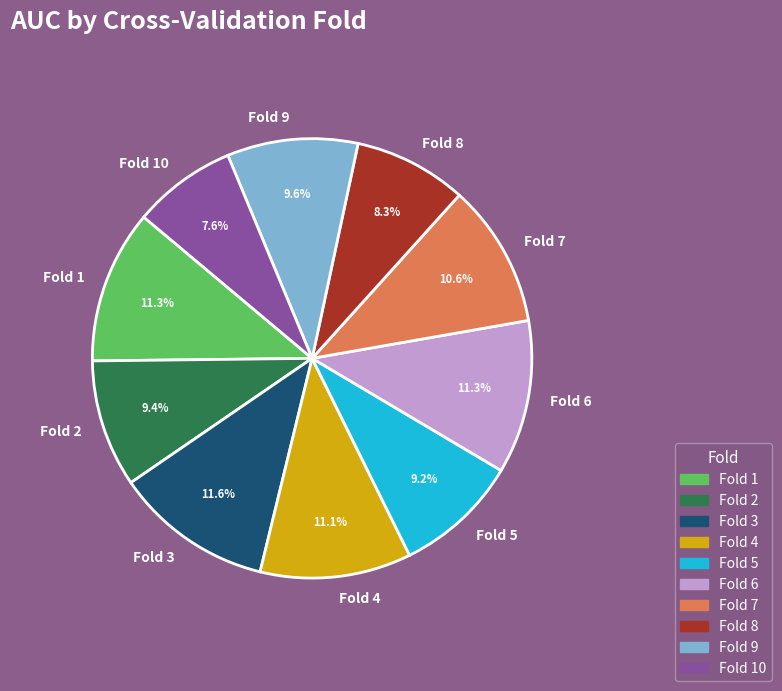

What percentage is the Fold 1 slice, to the nearest percent?

11%